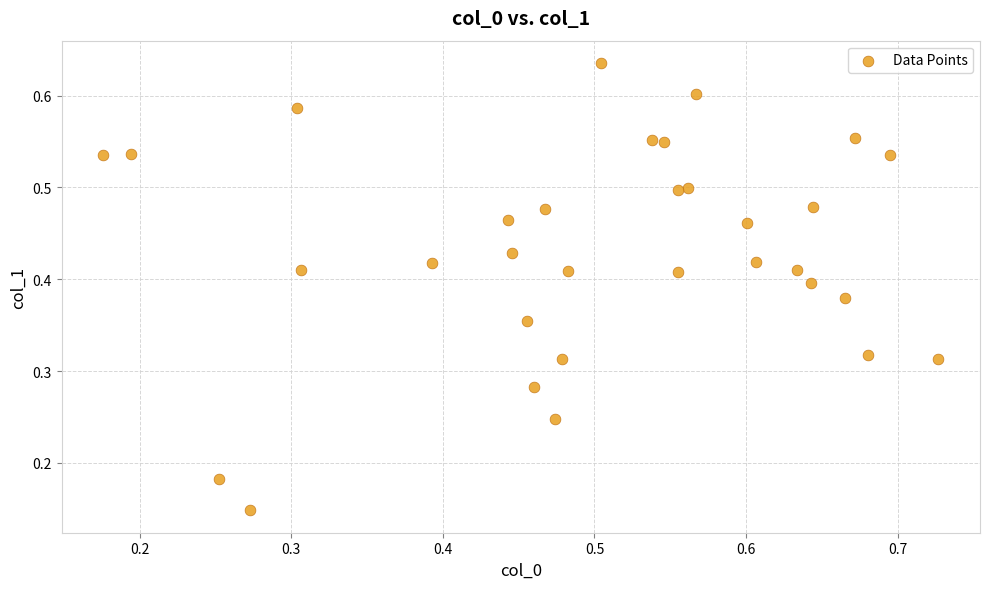

Count the number of points in this scatter plot.

32